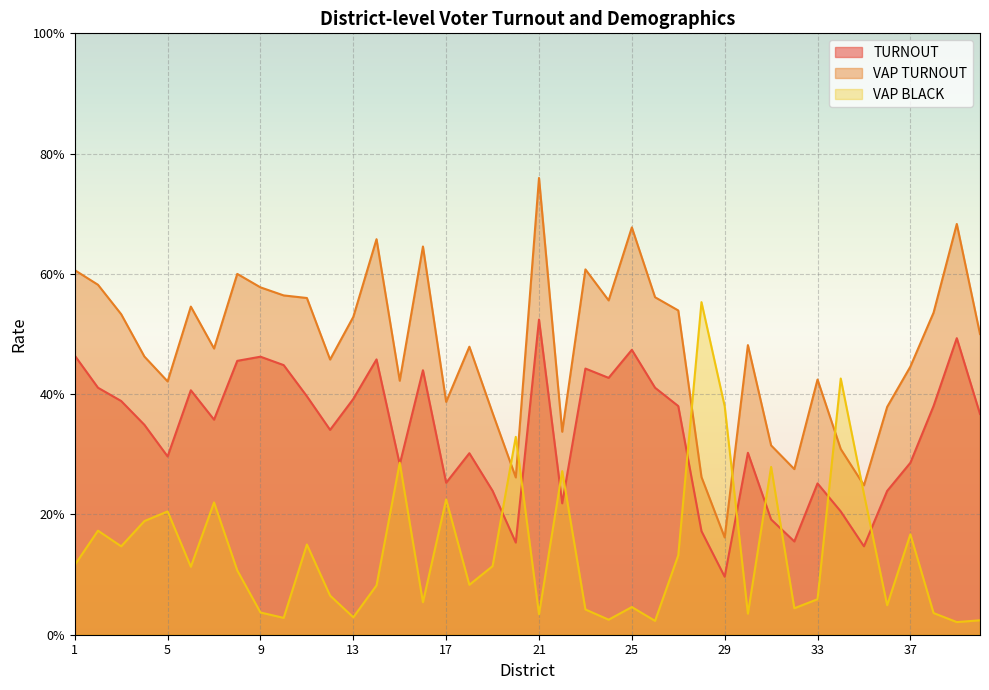

What is the minimum value for VAP TURNOUT?

0.2